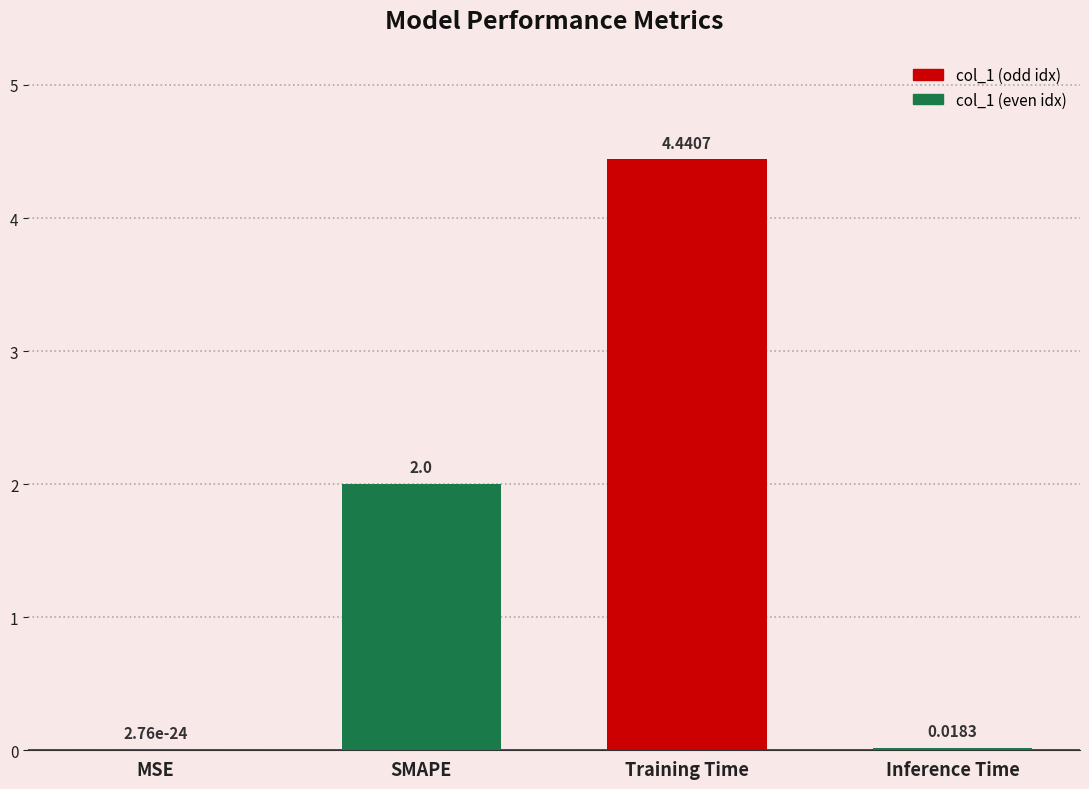

At which label is the value closest to 2?

SMAPE